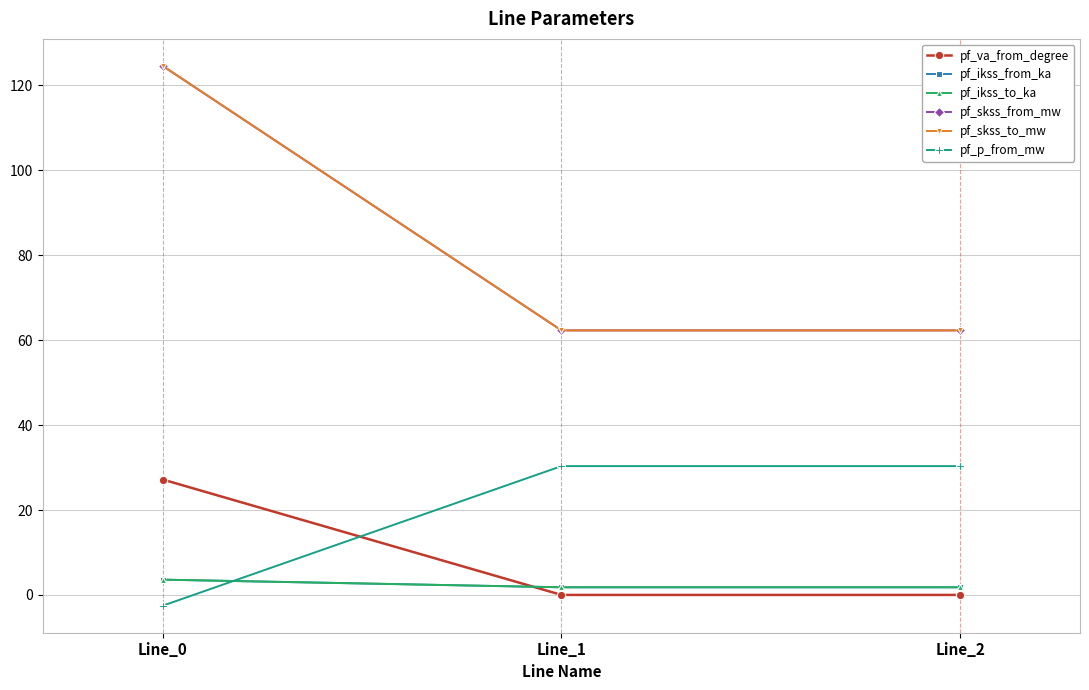

What is the smallest value displayed?

-2.5